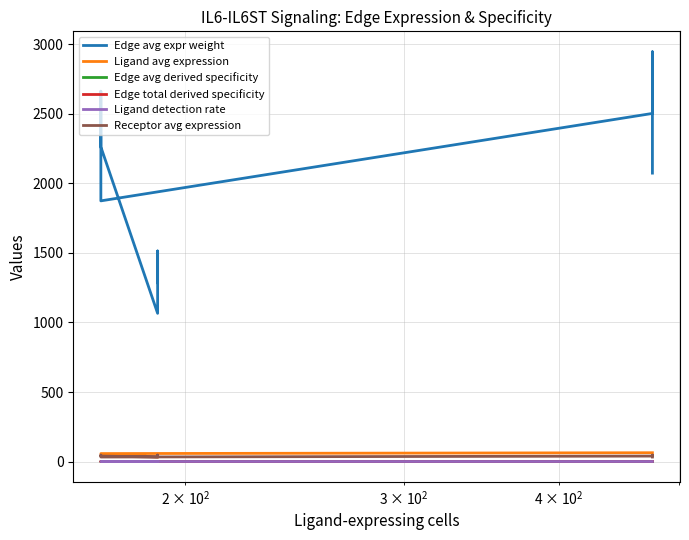

At how many categories does at least one series exceed 1892?

5